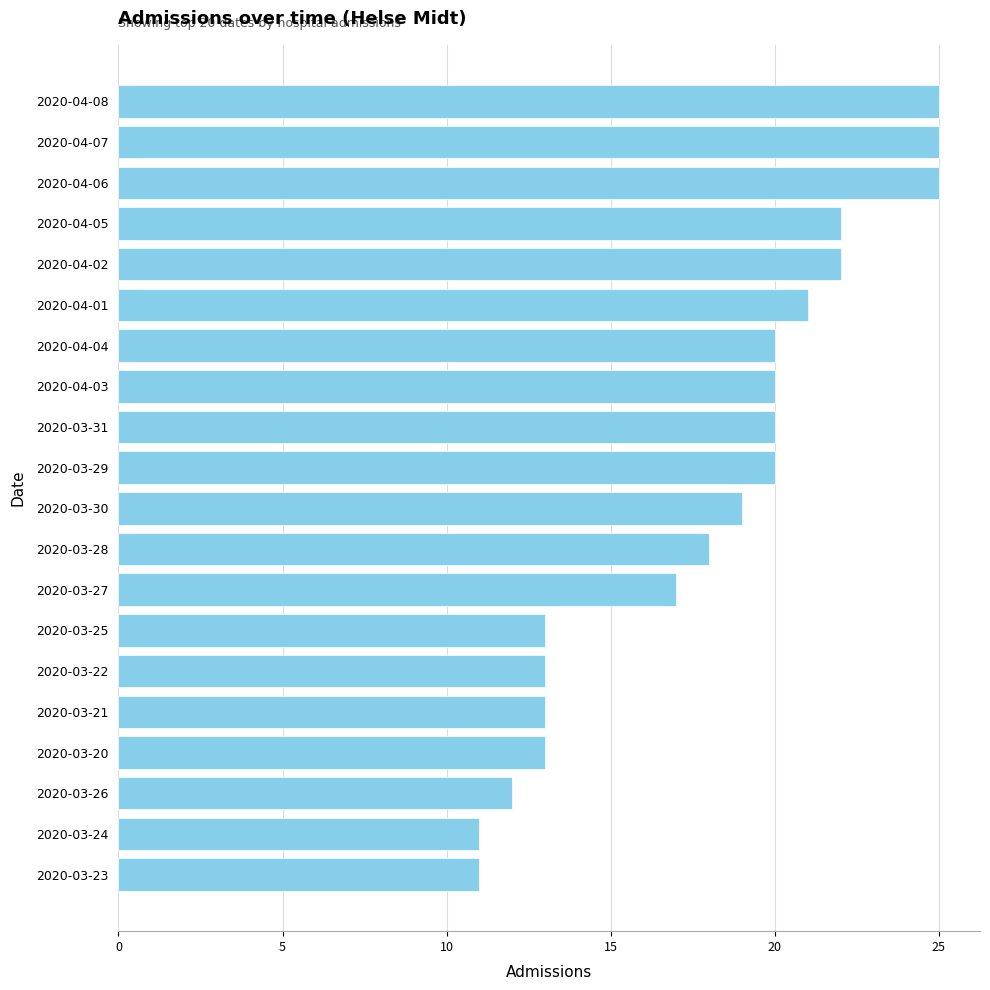

Reading top to bottom, list all the values displayed in this chart.

2020-04-08=25	2020-04-07=25	2020-04-06=25	2020-04-05=22	2020-04-02=22	2020-04-01=21	2020-04-04=20	2020-04-03=20	2020-03-31=20	2020-03-29=20	2020-03-30=19	2020-03-28=18	2020-03-27=17	2020-03-25=13	2020-03-22=13	2020-03-21=13	2020-03-20=13	2020-03-26=12	2020-03-24=11	2020-03-23=11